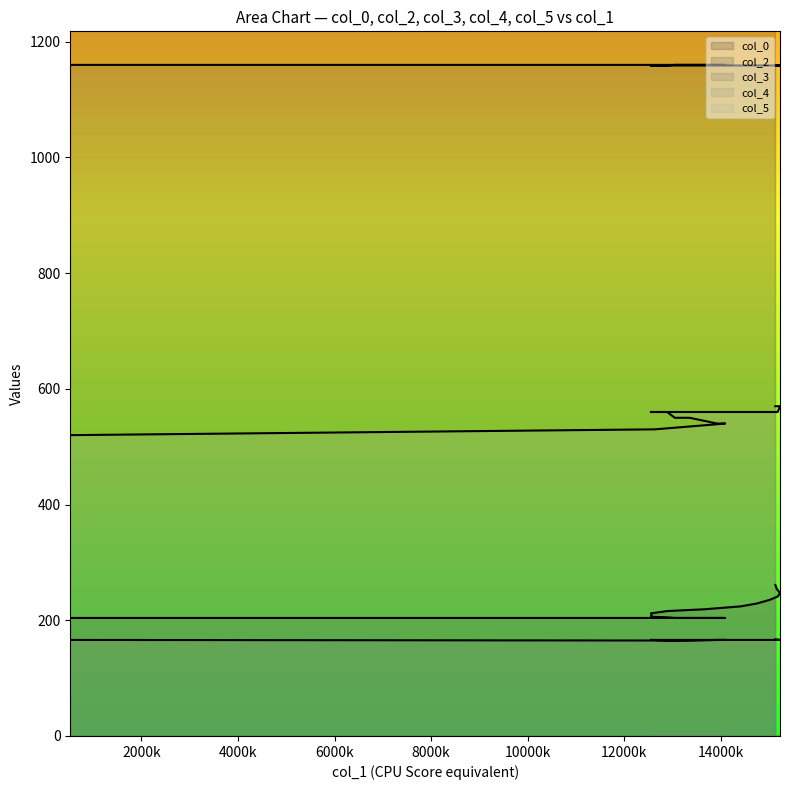

What is the sum of all col_5 values?

11100.0